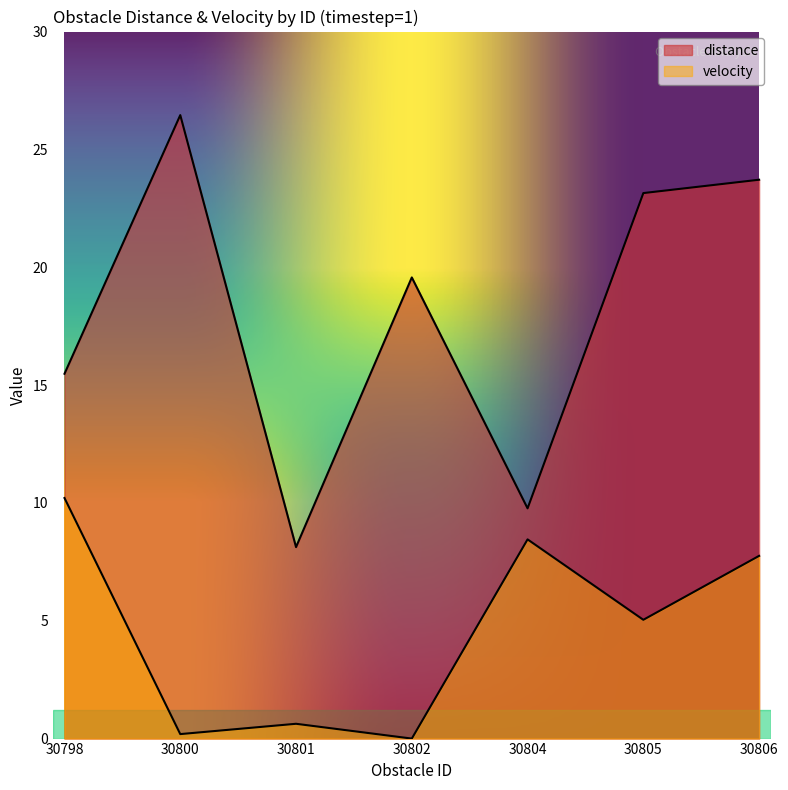

Rank the series at 30800 from lowest to highest value.

velocity, distance